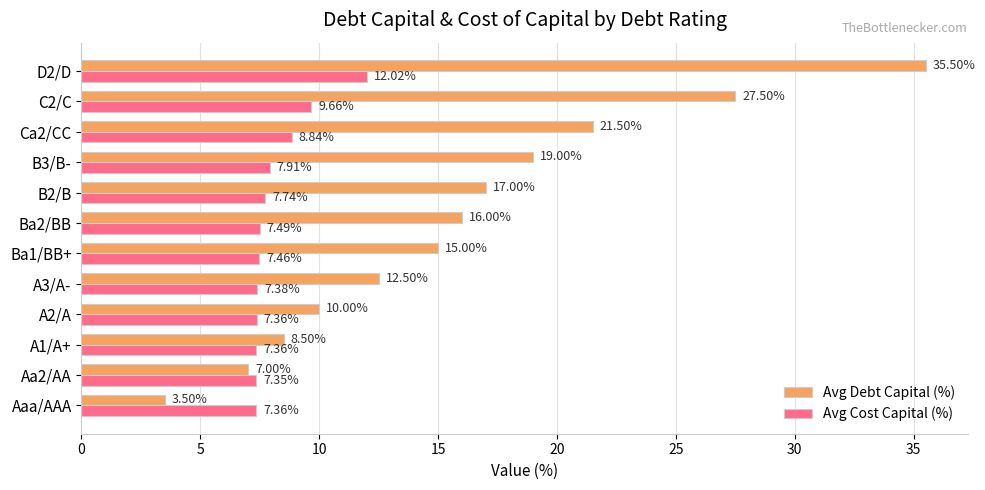

At how many categories does at least one series exceed 12?

8